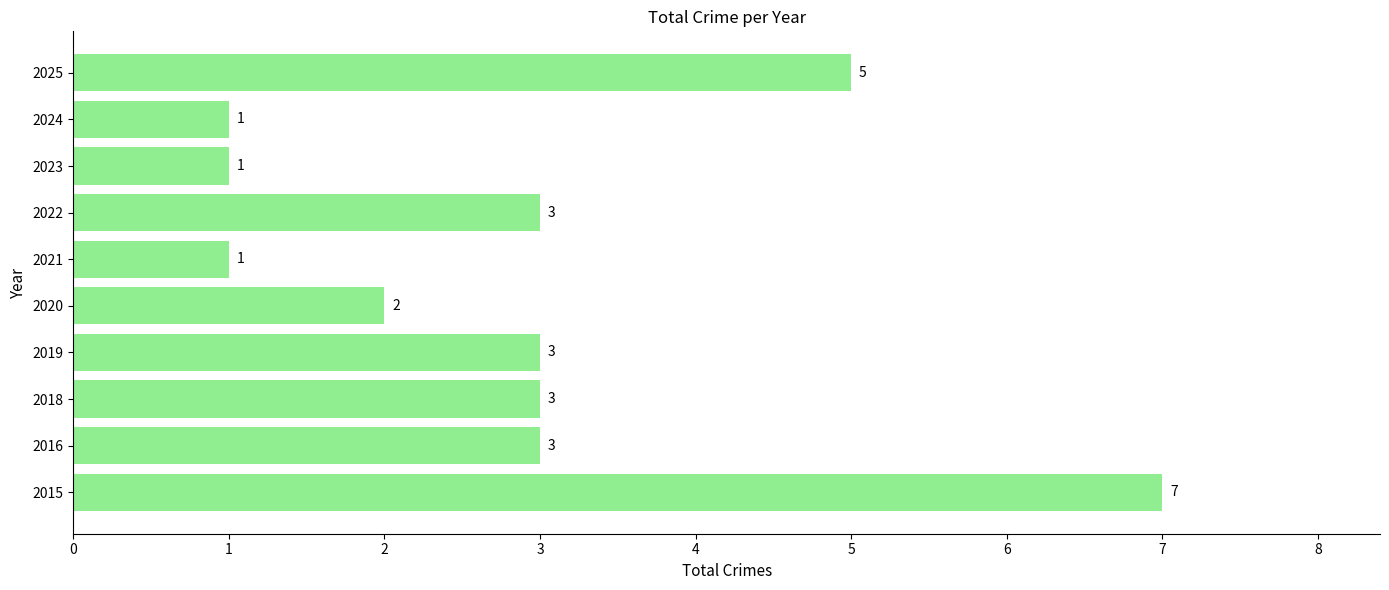

Count the values in the range 1 to 3.

8